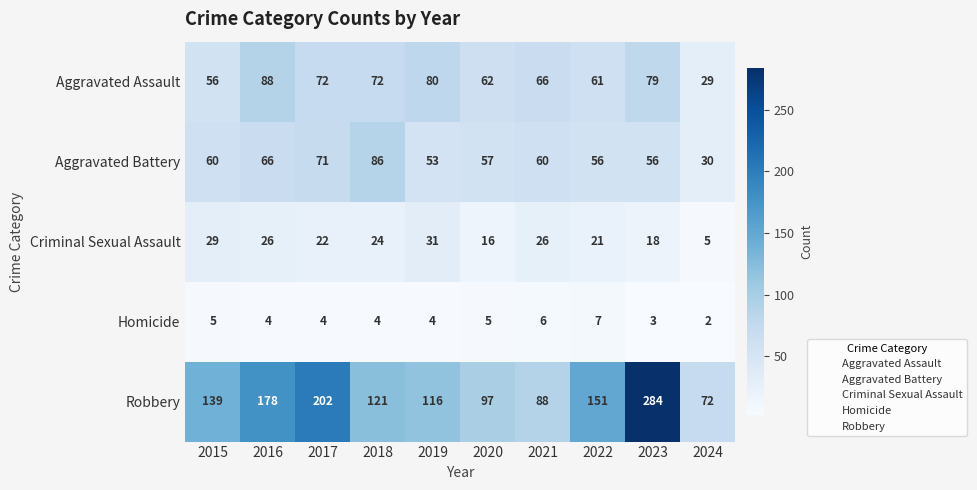

What is the greatest value displayed?

284